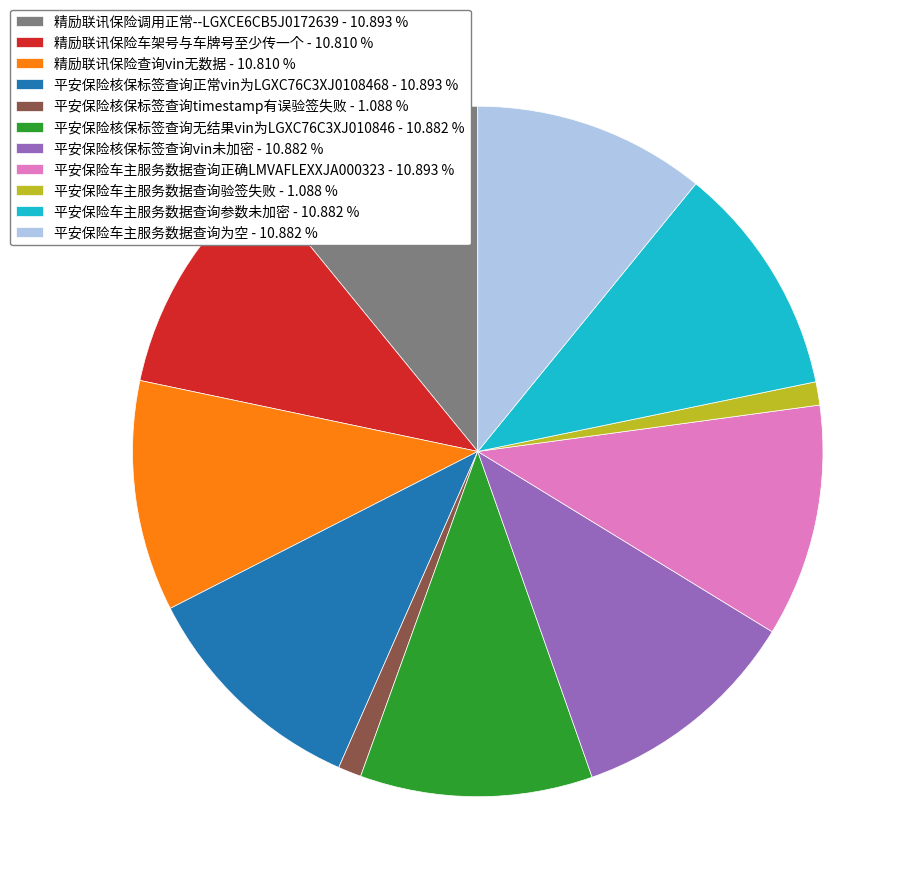

What is the ratio of the value at 平安保险核保标签查询vin未加密 - 10.882 % to the value at 平安保险车主服务数据查询为空 - 10.882 %?

1.0